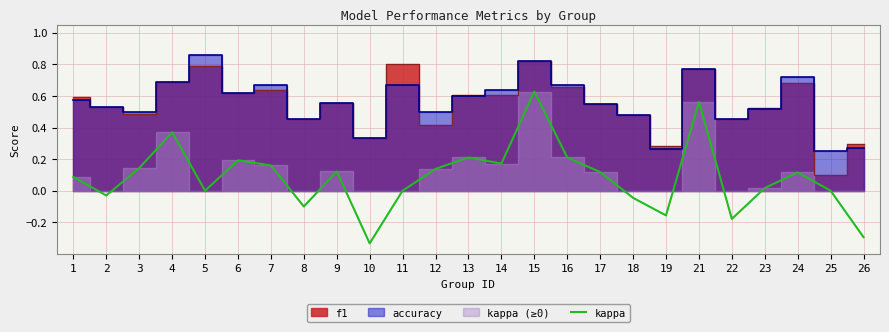

How many data points does each series have?

25